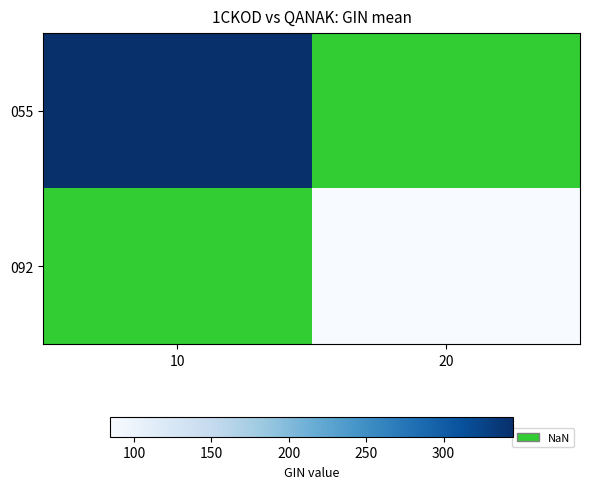

Which label corresponds to the largest value in the chart?

10